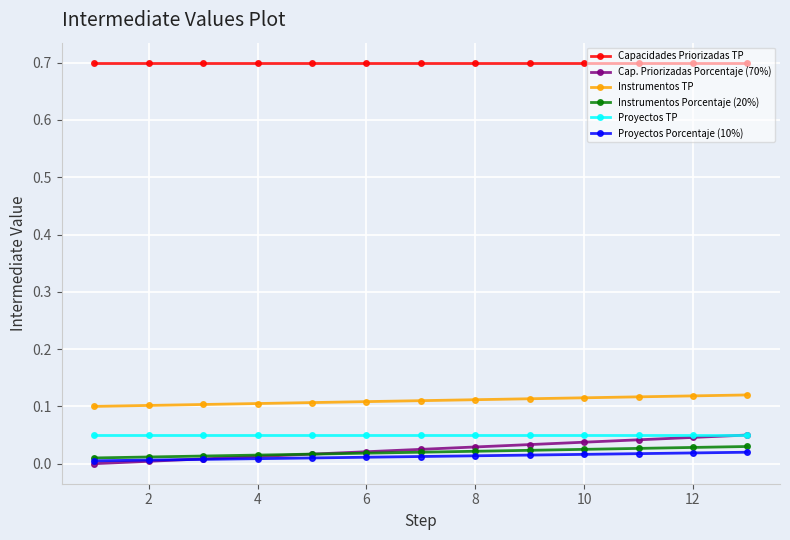

What is the greatest value displayed?

0.7